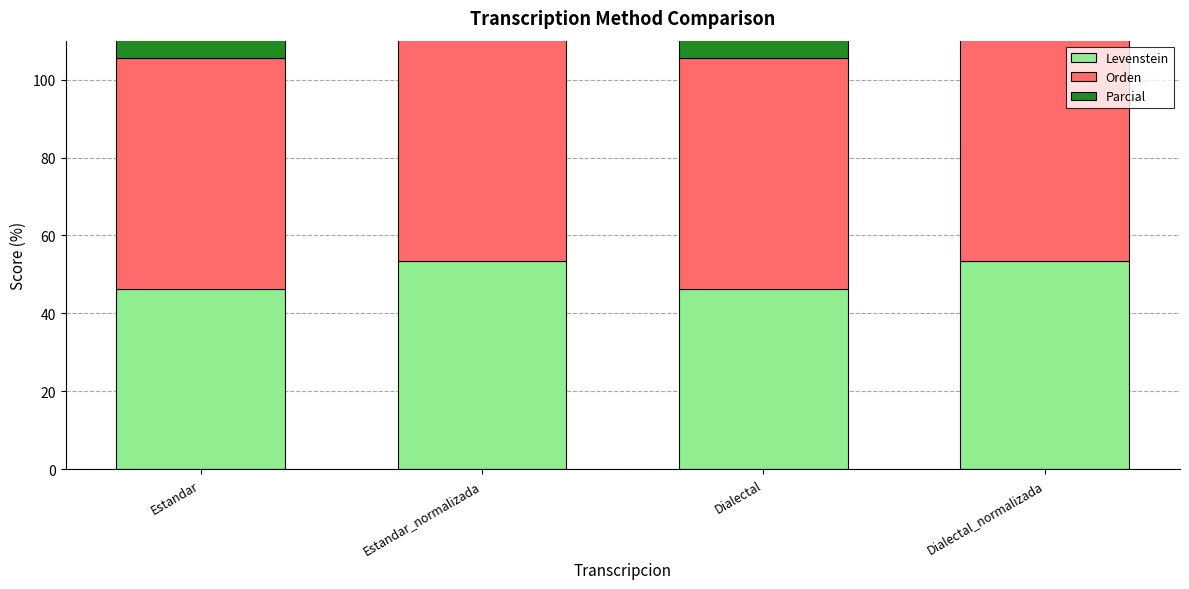

What is the average value of the Orden series?

59.7